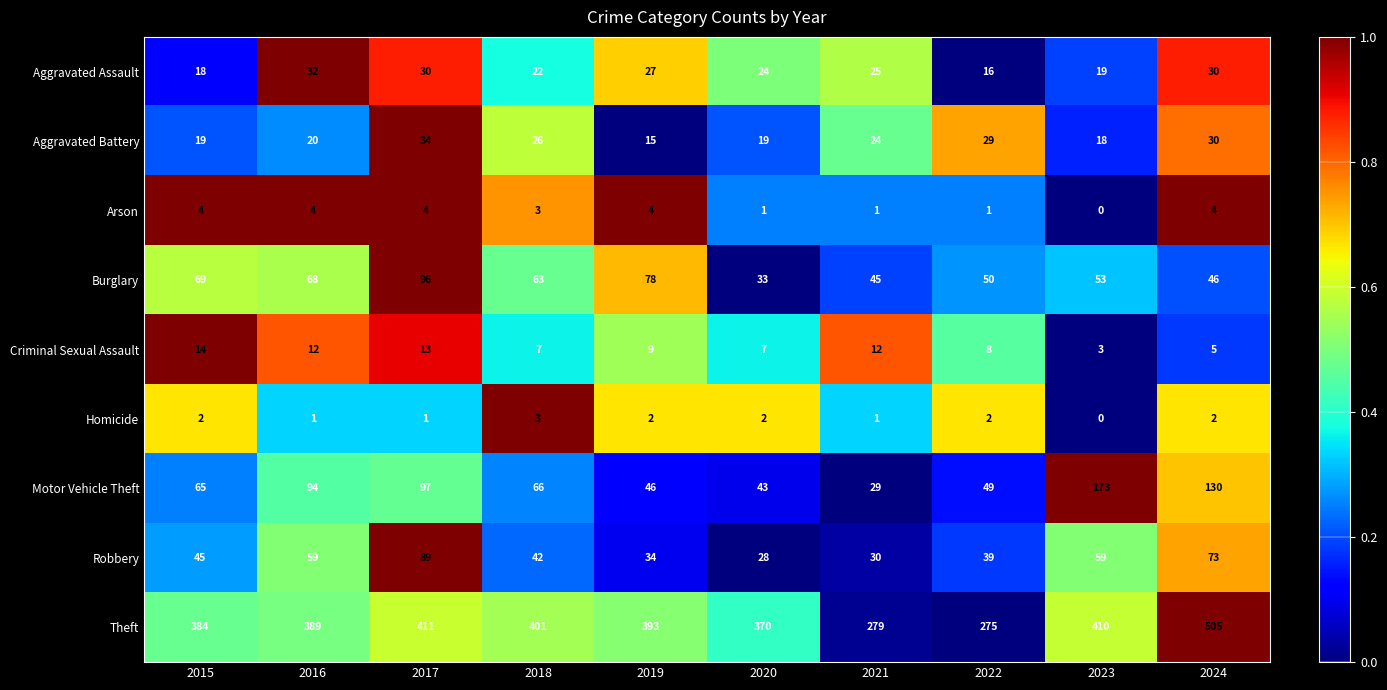

The value of Motor Vehicle Theft at 2019 is 46. True or false?

True